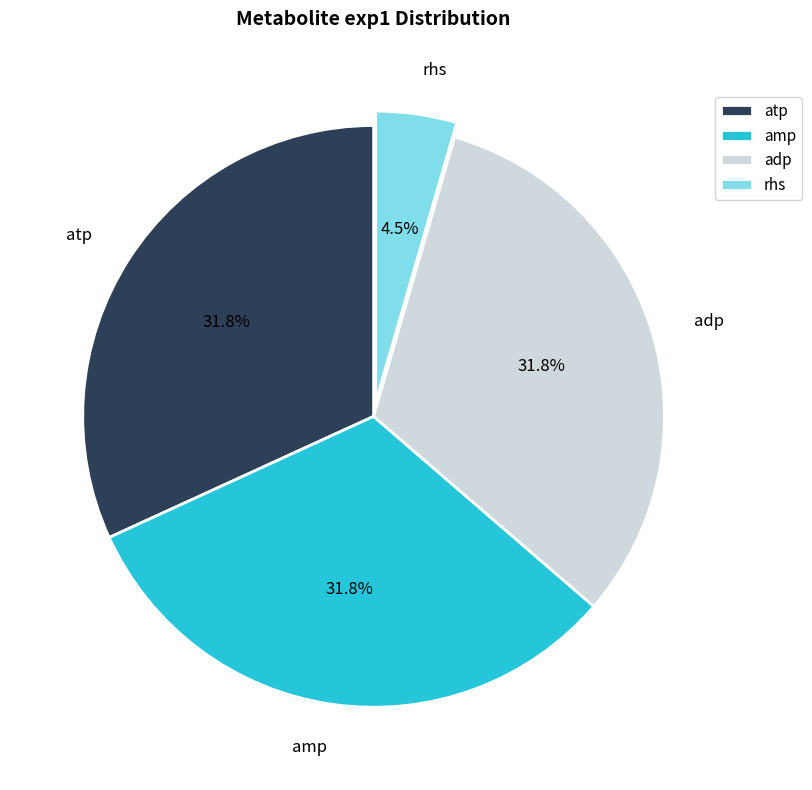

What is the ratio of the value at adp to the value at atp?

1.0